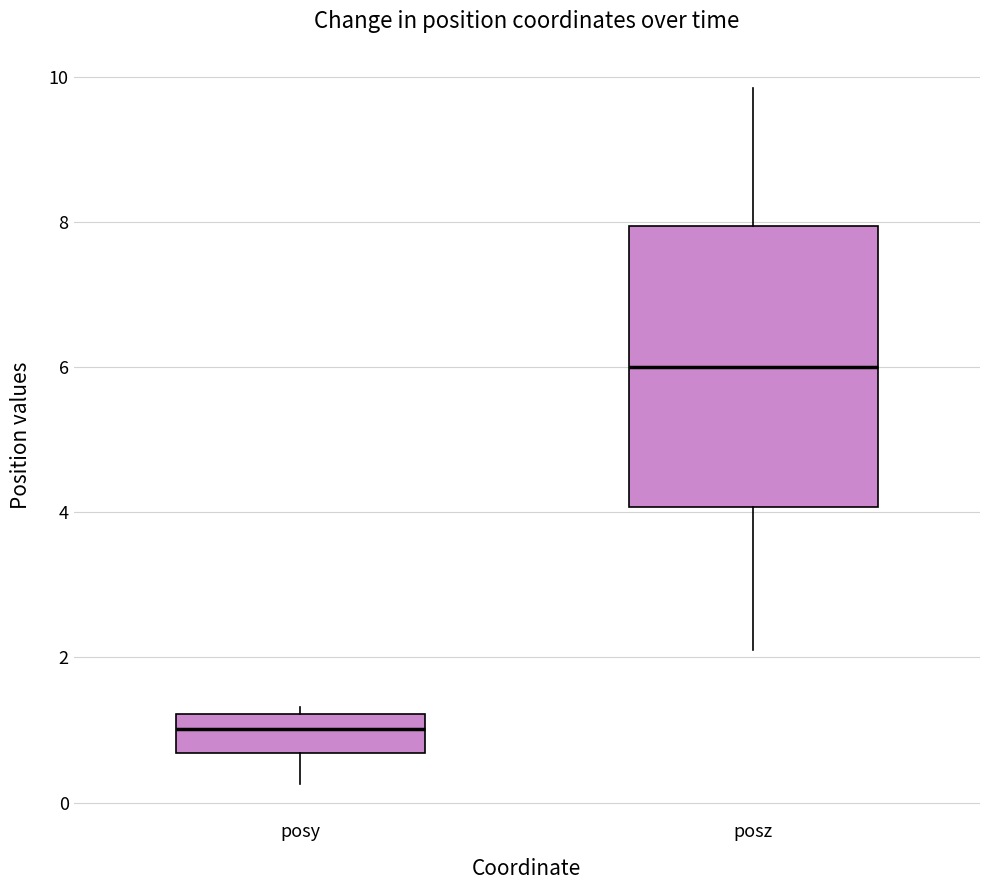

Which box is the tallest, from its lower edge to its upper edge?

posz